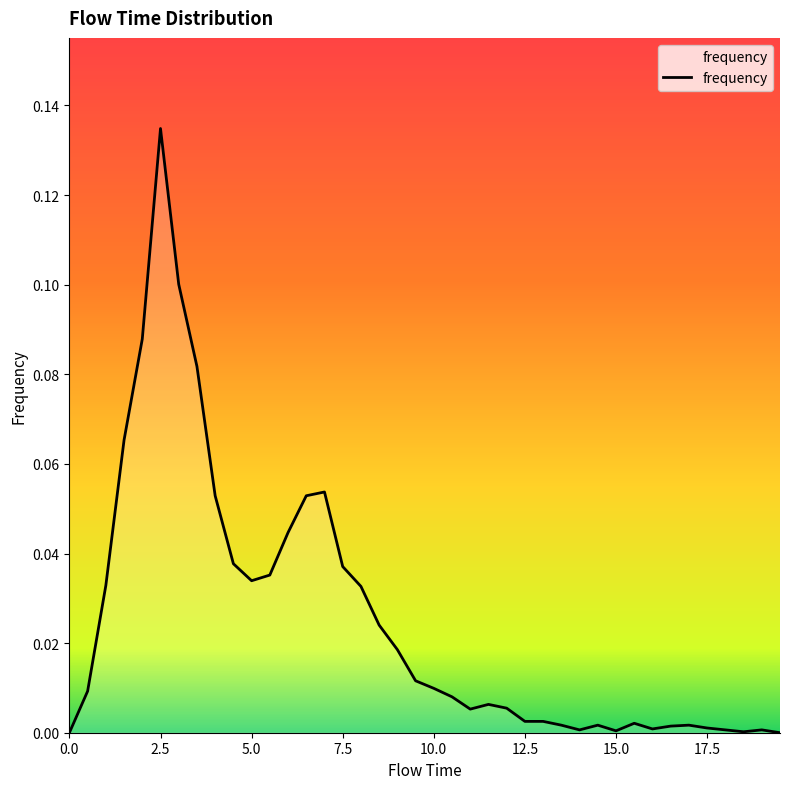

Reading right to left, what are all the values shown in this chart?

19.5=0.0	19.0=0.0	18.5=0.0	18.0=0.0	17.5=0.0	17.0=0.0	16.5=0.0	16.0=0.0	15.5=0.0	15.0=0.0	14.5=0.0	14.0=0.0	13.5=0.0	13.0=0.0	12.5=0.0	12.0=0.0	11.5=0.0	11.0=0.0	10.5=0.0	10.0=0.0	9.5=0.0	9.0=0.0	8.5=0.0	8.0=0.0	7.5=0.0	7.0=0.1	6.5=0.1	6.0=0.0	5.5=0.0	5.0=0.0	4.5=0.0	4.0=0.1	3.5=0.1	3.0=0.1	2.5=0.1	2.0=0.1	1.5=0.1	1.0=0.0	0.5=0.0	0.0=0.0